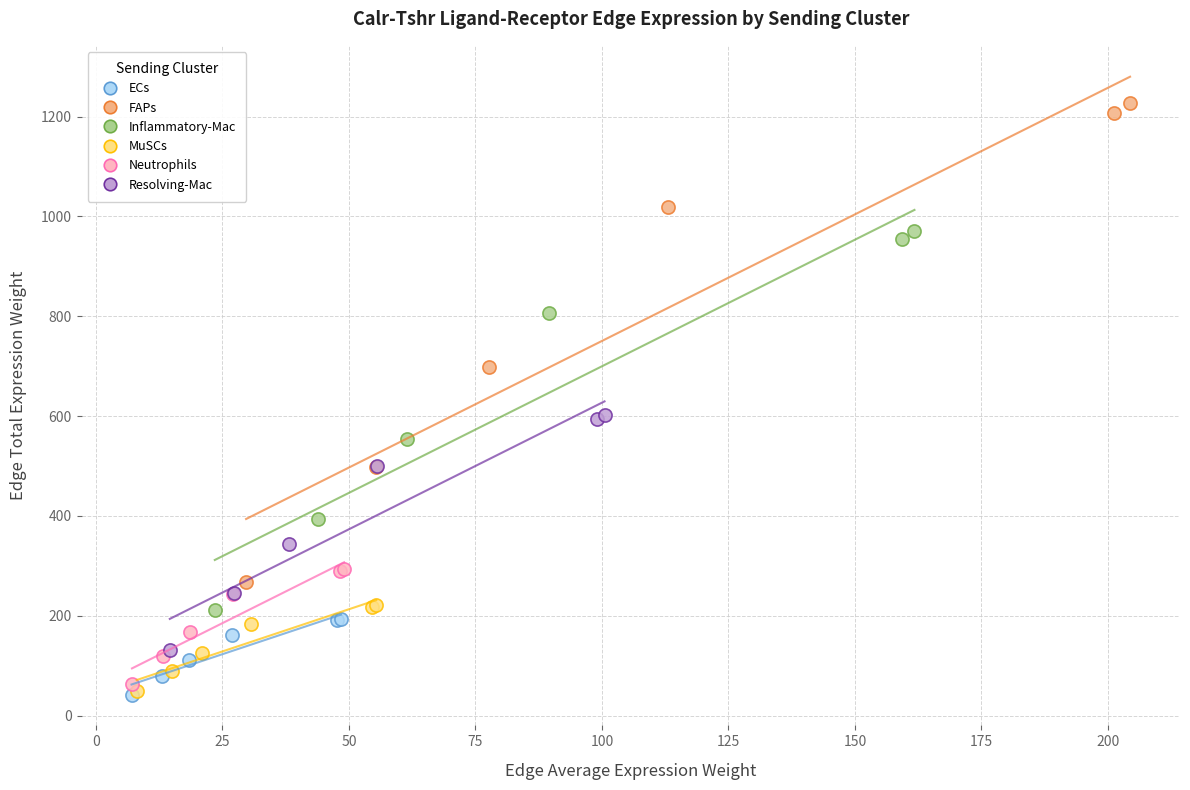

Which series has the widest spread of Y values?

FAPs